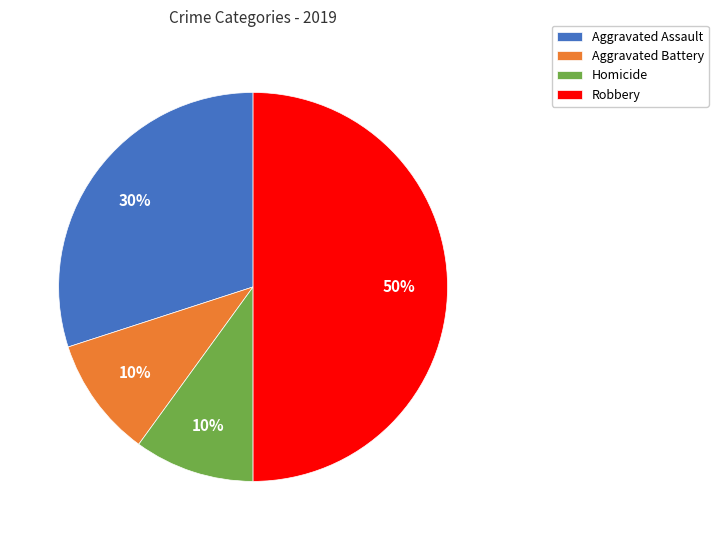

To the nearest percent, what percentage of the pie is Aggravated Assault?

30%